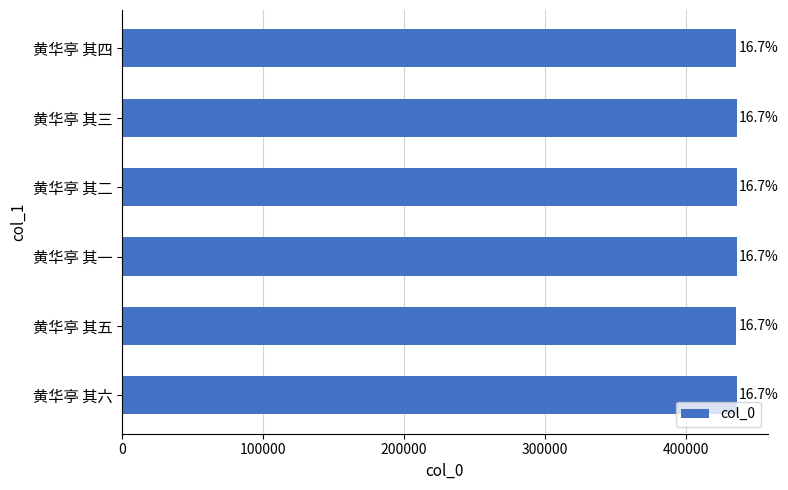

Does the chart contain any negative values?

No